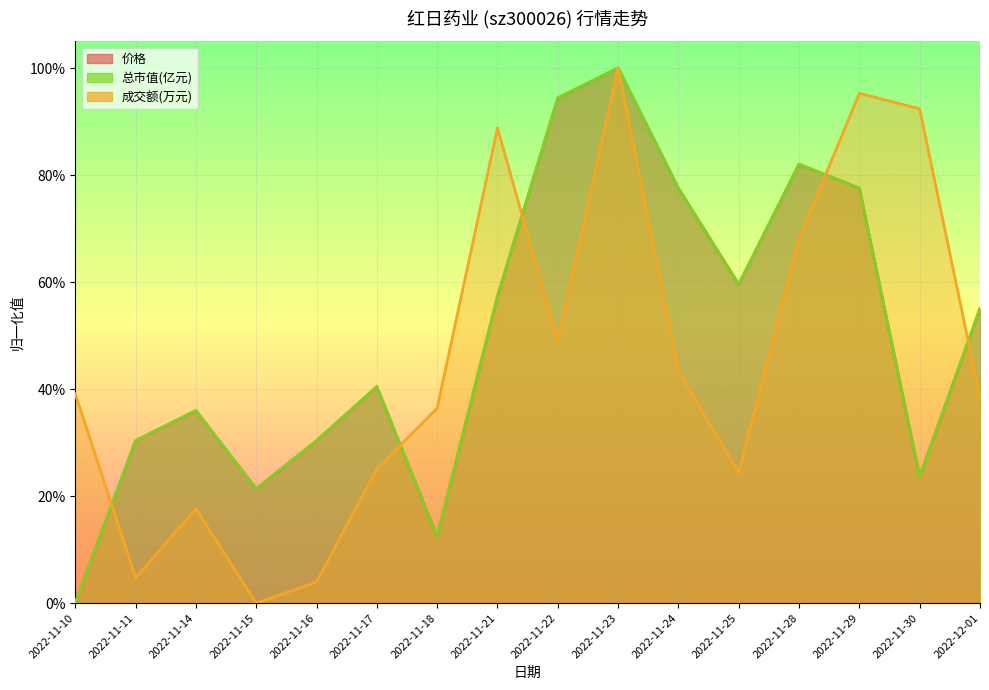

What is the highest value of the 总市值(亿元) series?

1.0